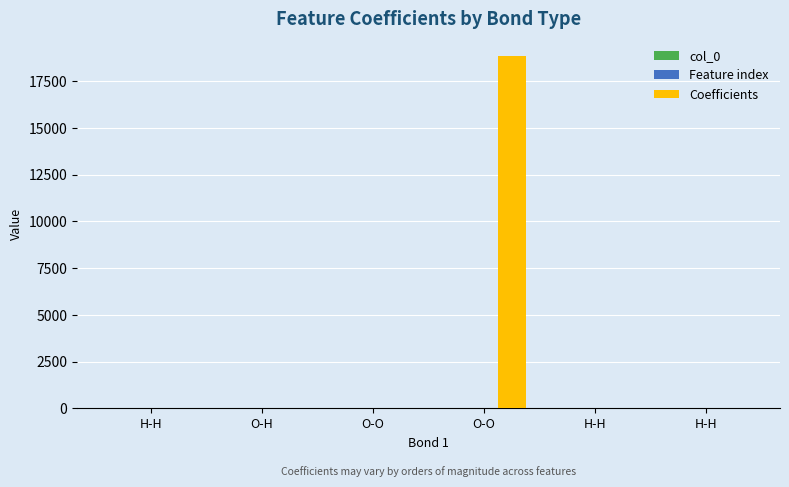

Which series changed the most between O-H and H-H?

Feature index